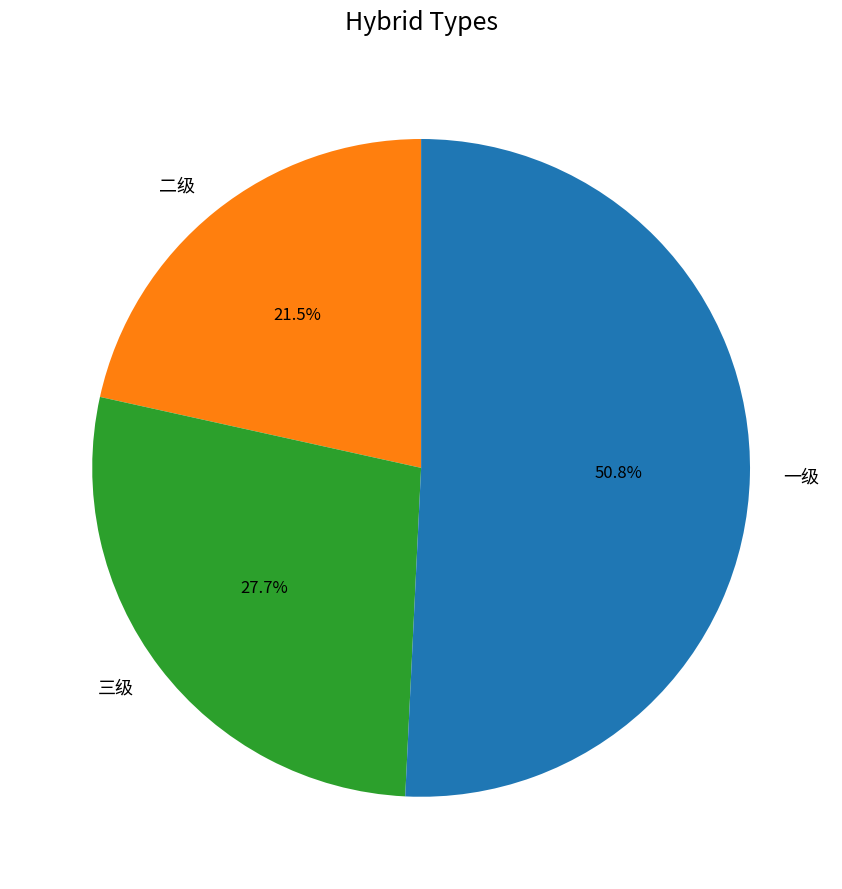

How many segments does this pie chart have?

3